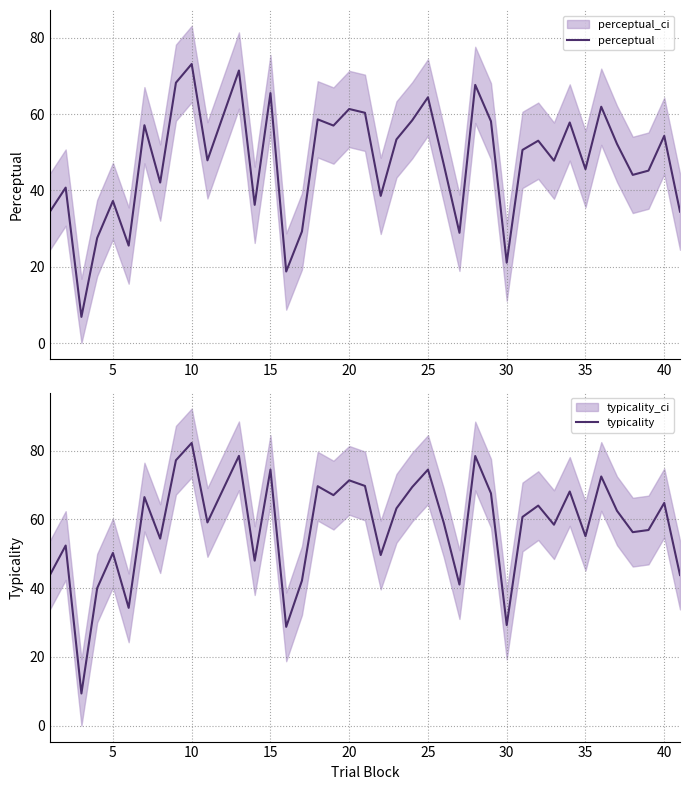

What is the lowest value of the perceptual series?

6.9